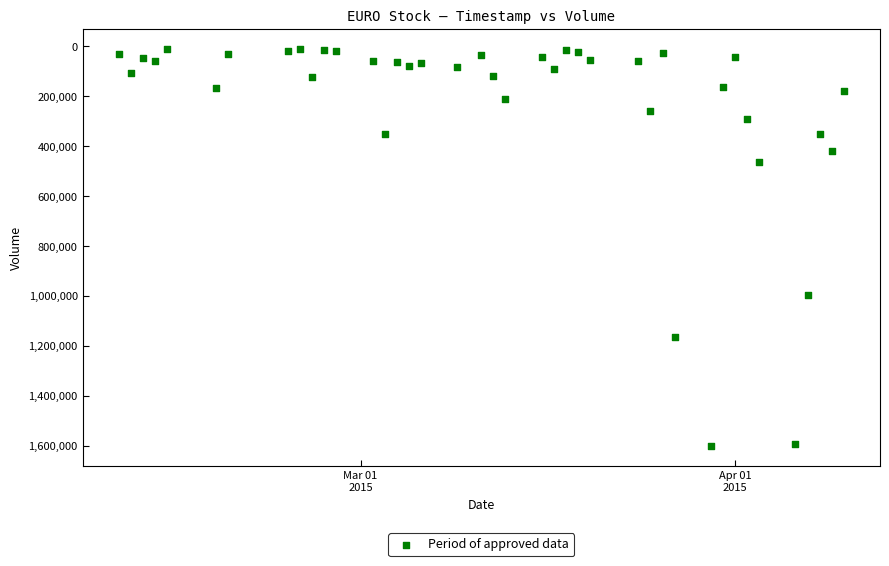

What Y value in the scatter plot is closest to 805650?

996700